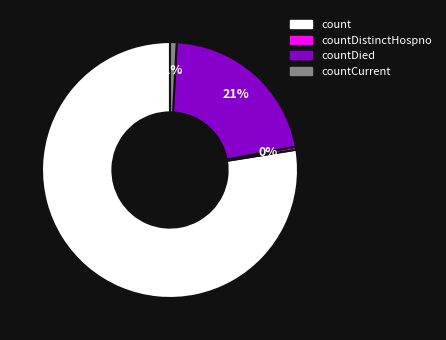

How many segments does this pie chart have?

4